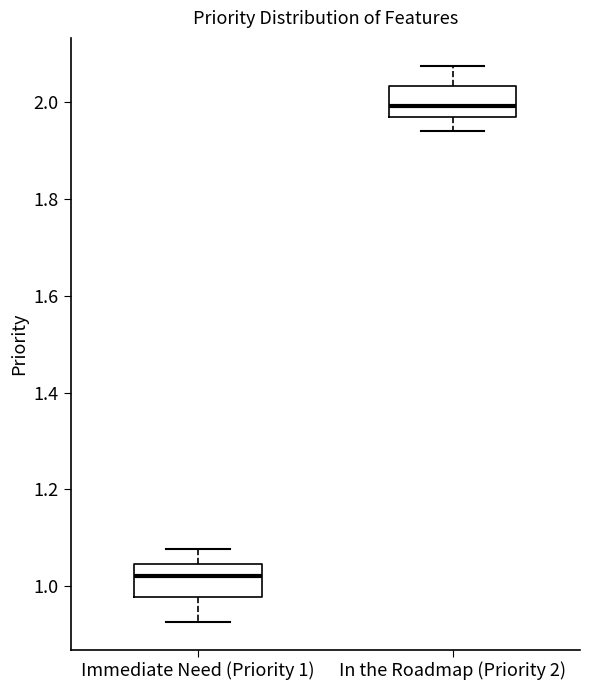

Which box has the highest median line?

In the Roadmap (Priority 2)